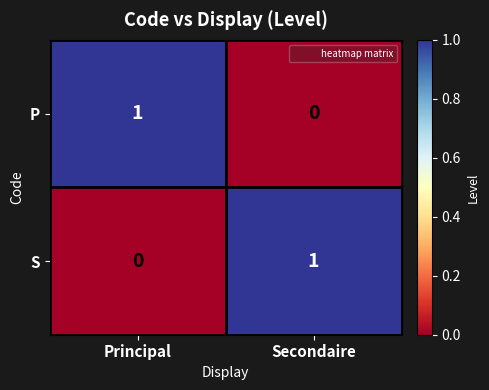

How many series are shown in this chart?

2